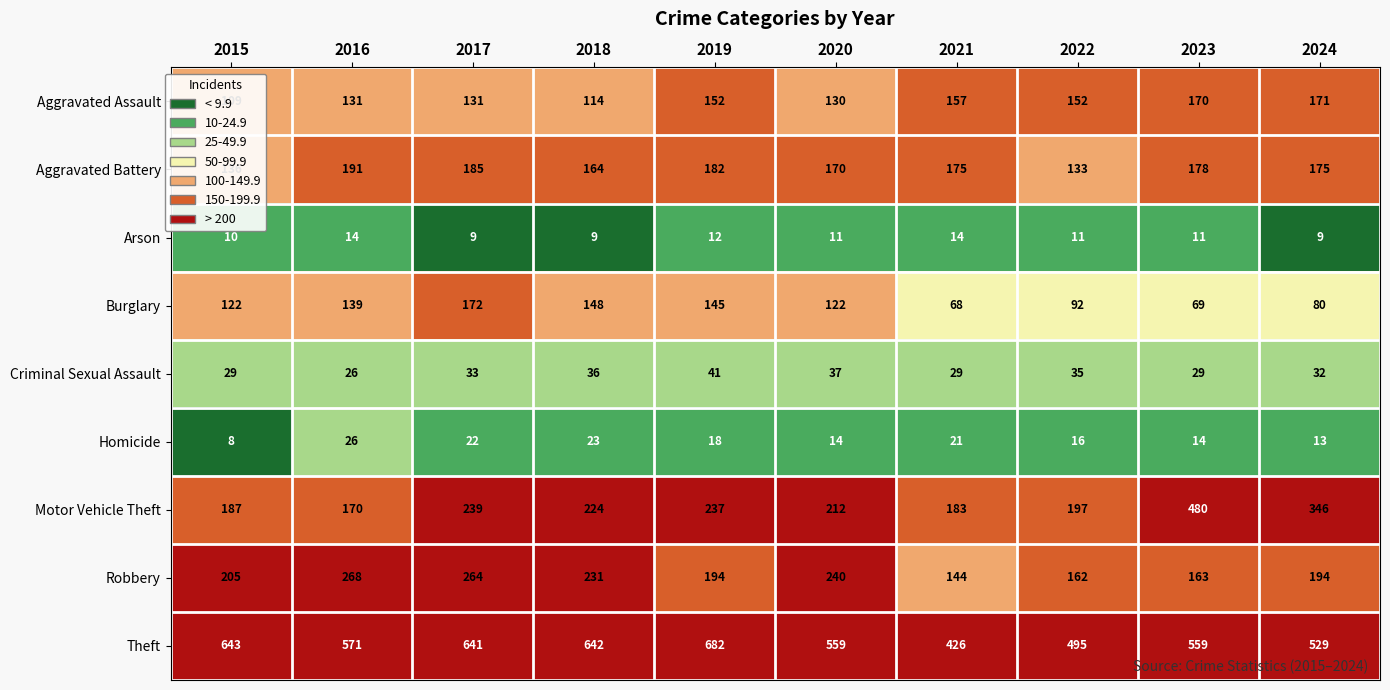

Is it true that Burglary equals 26 at 2015?

False